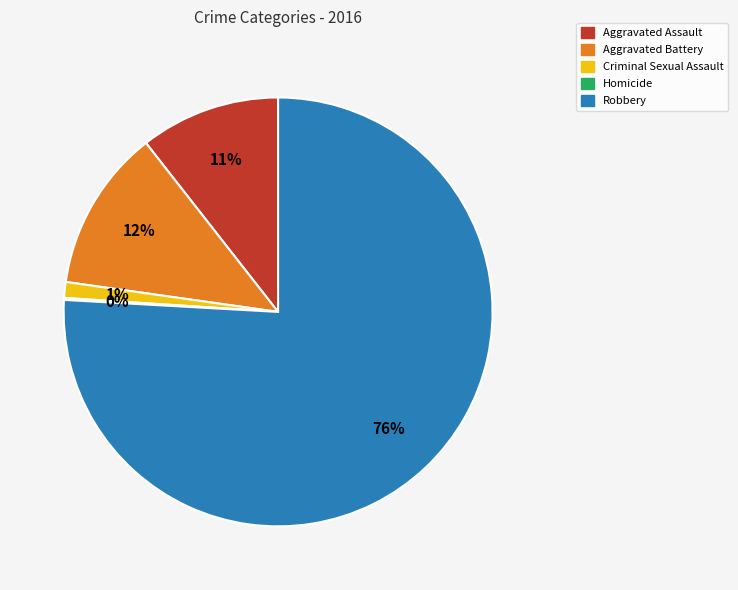

Which slice is the largest?

Robbery